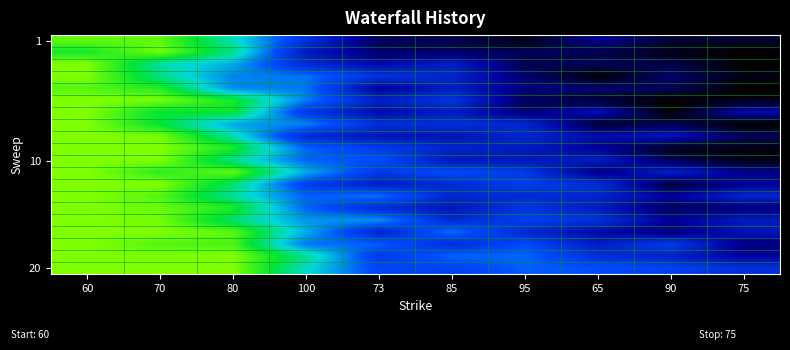

At how many categories does at least one series exceed 0?

10